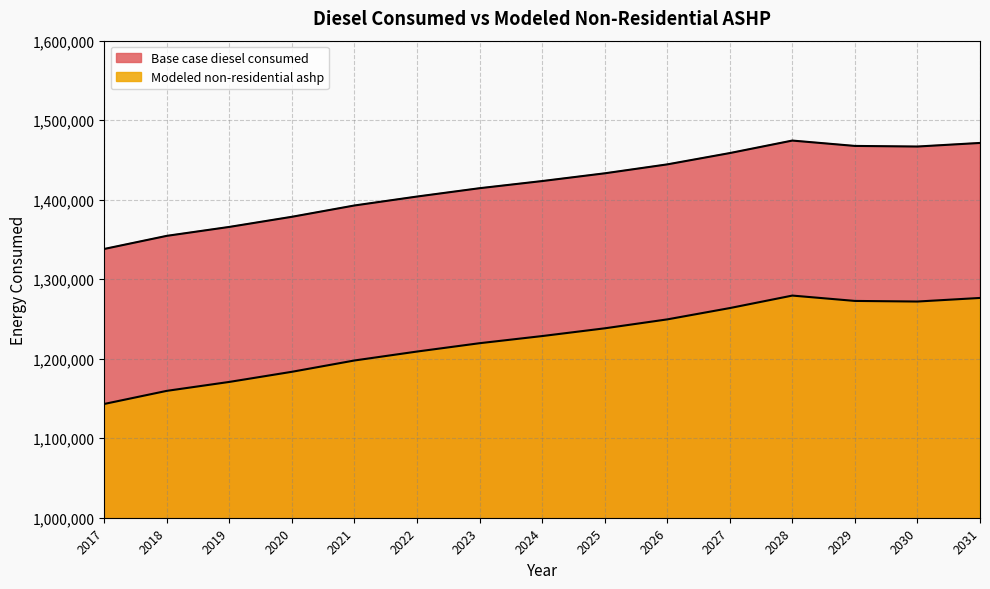

Is it true that Modeled non-residential ashp equals 2110205.6 at 2031?

False